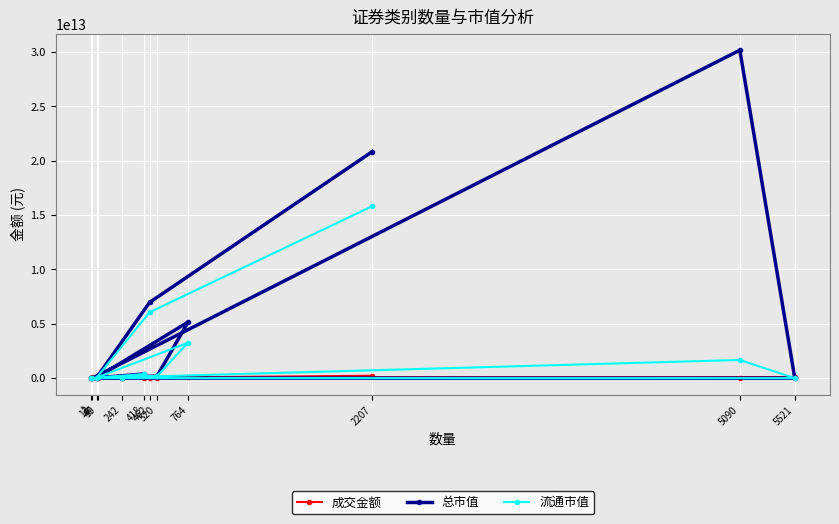

What is the minimum value for 成交金额?

1101116.3